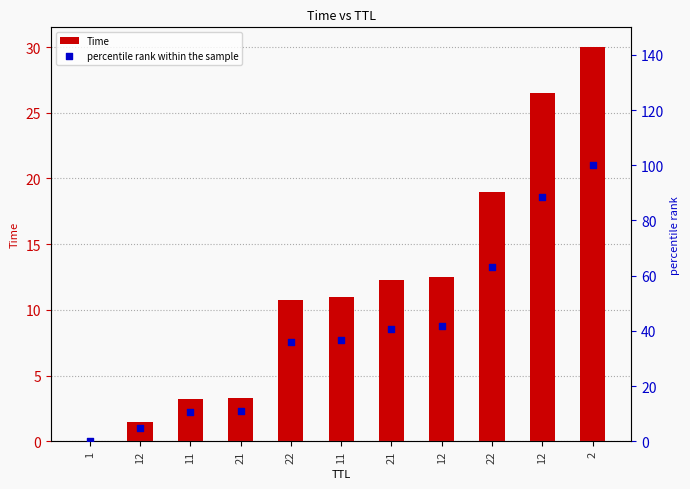

Is the value of Time at 22 greater than the value of percentile rank within the sample at 2?

No